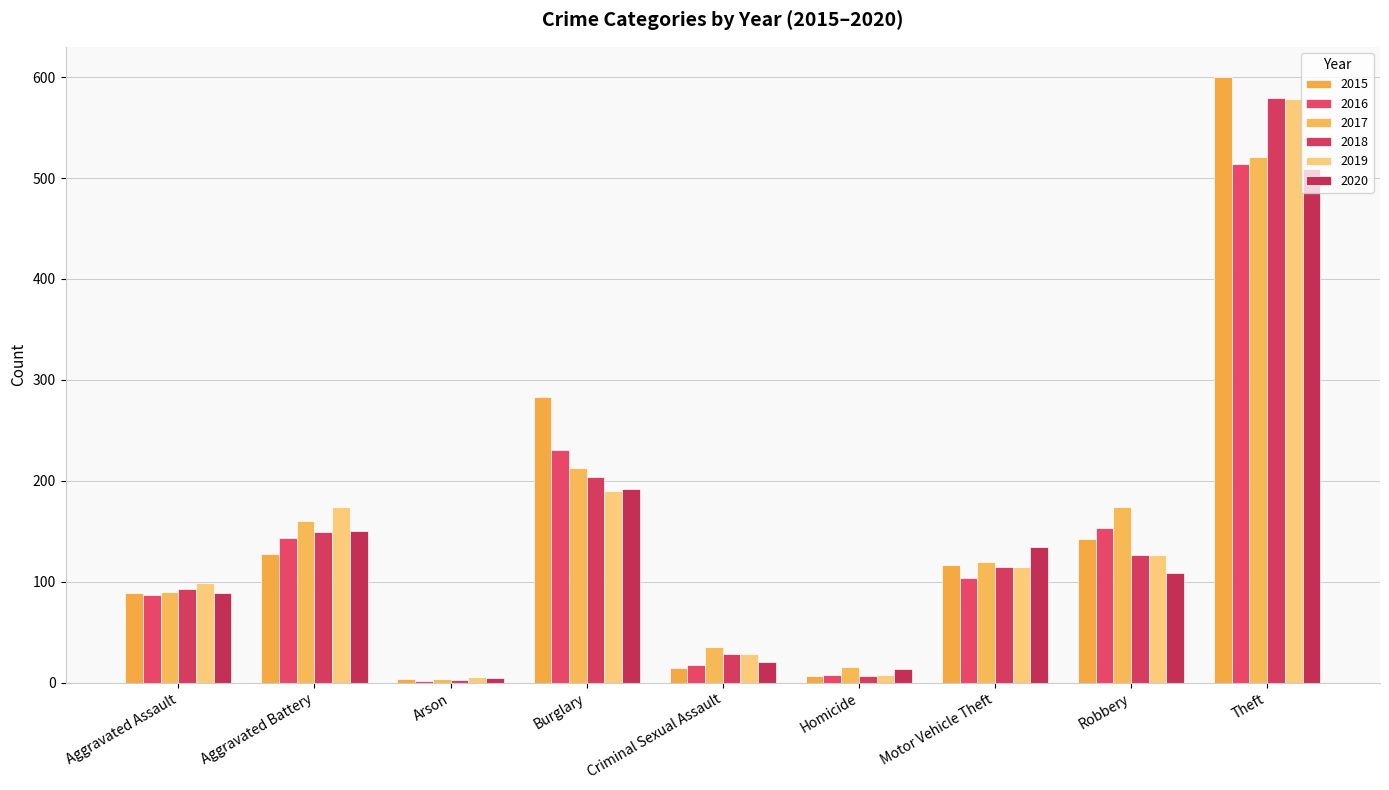

The value of 2015 at Robbery is 98. True or false?

False